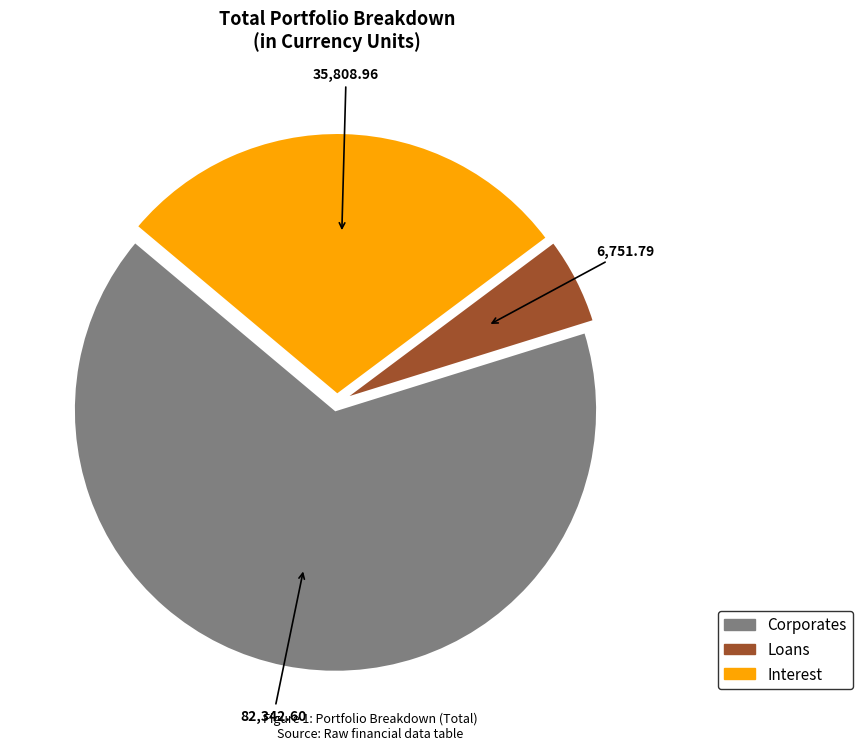

Rank the categories by value from highest to lowest.

Corporates, Interest, Loans